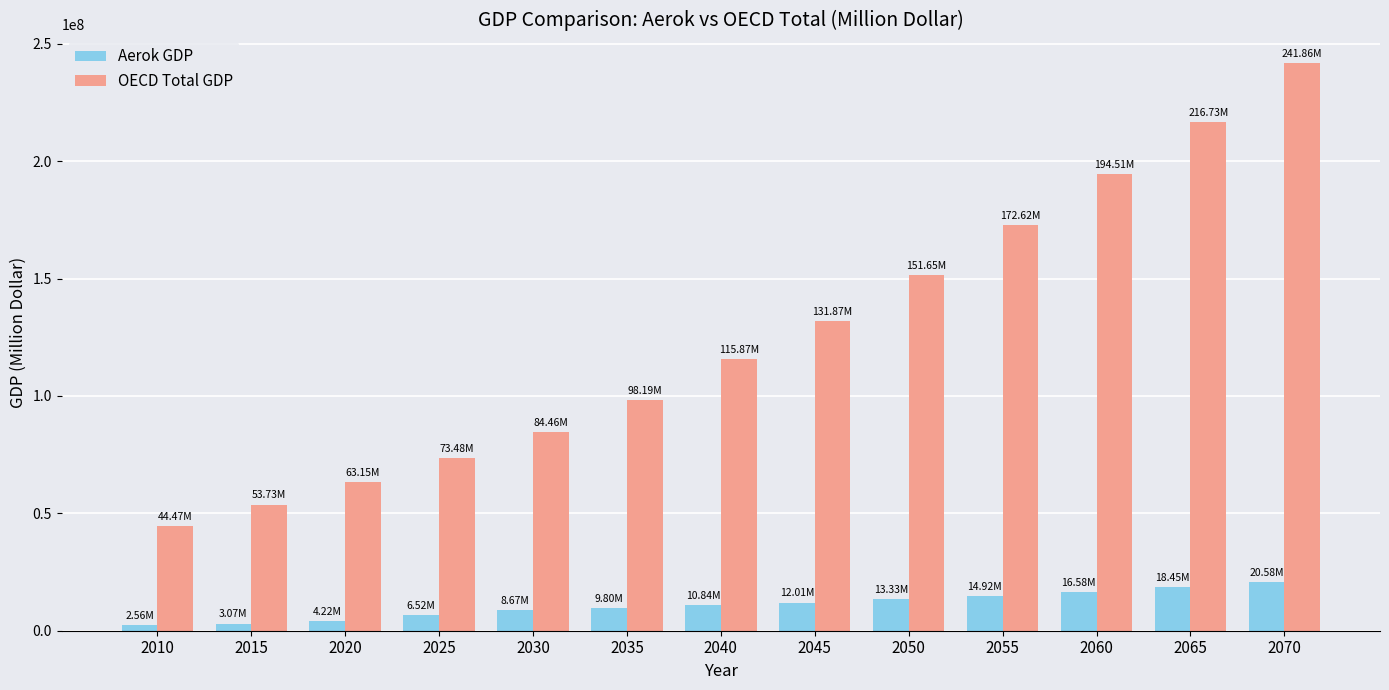

Which series has the widest spread of values?

OECD Total GDP